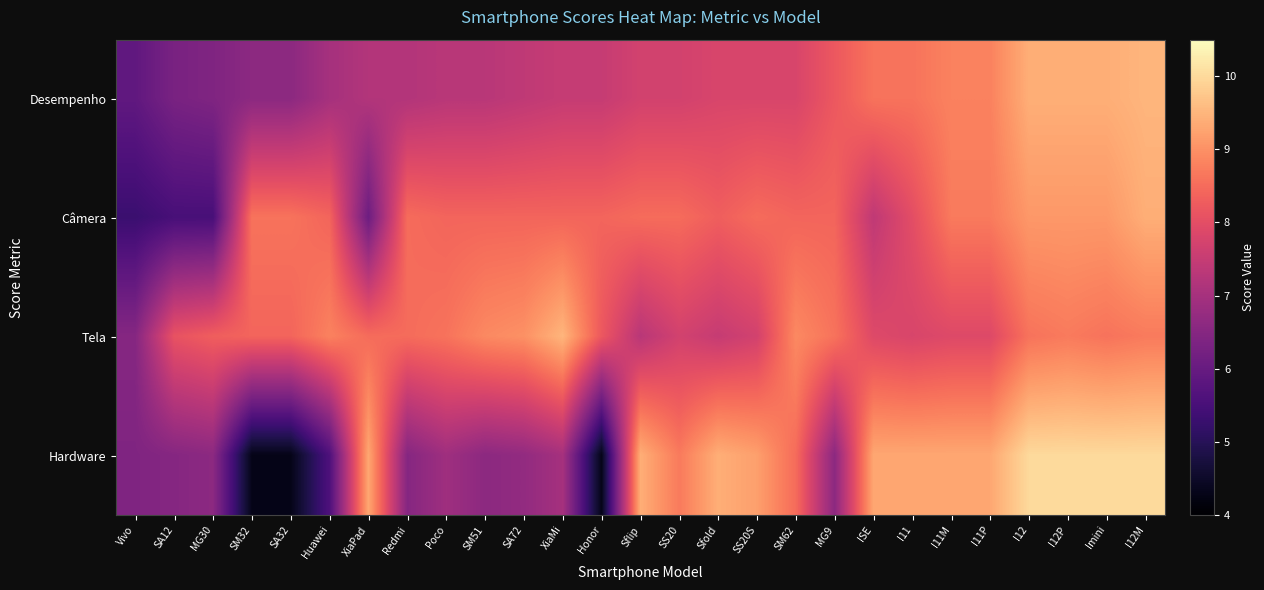

Rank the series at Imini from highest to lowest value.

Hardware, Desempenho, Câmera, Tela